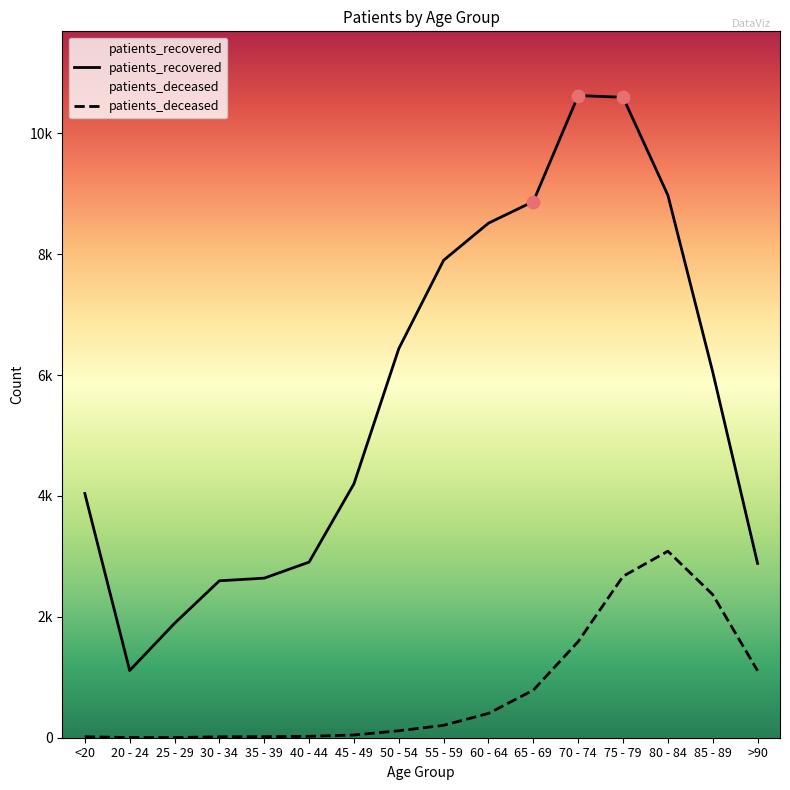

Which series has the largest total across all categories?

patients_recovered